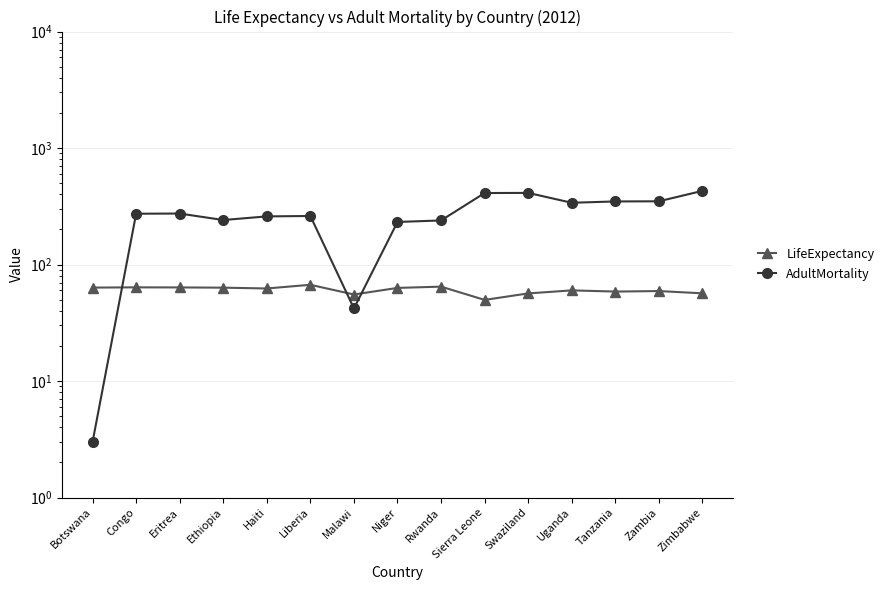

List the series in order of their peak value, lowest first.

LifeExpectancy, AdultMortality